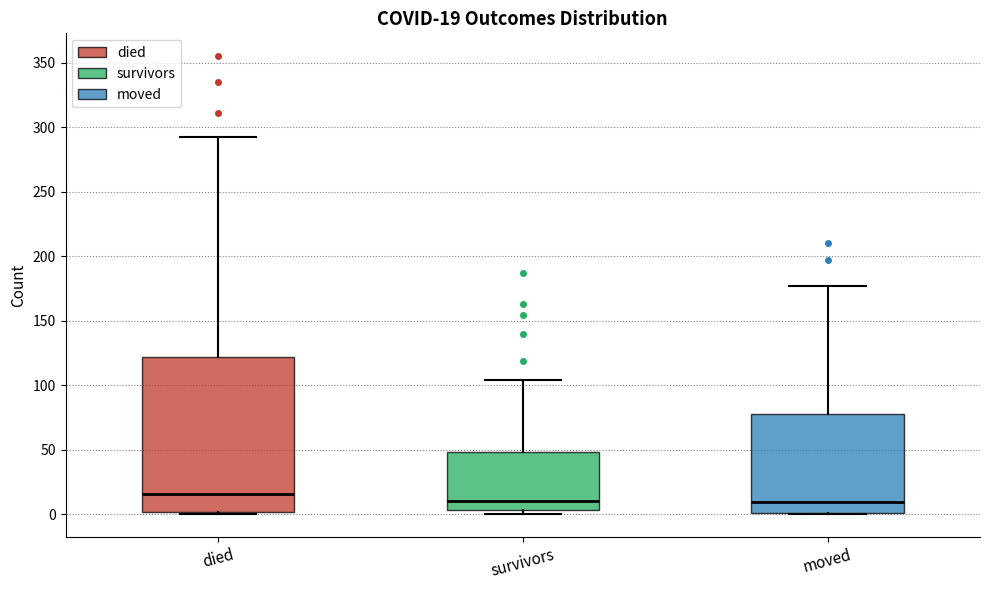

Comparing the boxes themselves (not the whiskers), which one is the tallest?

died